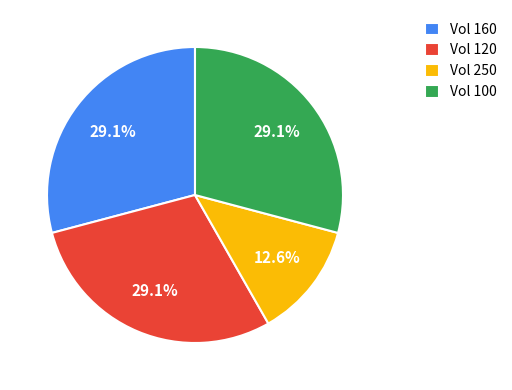

What is the smallest slice in the pie chart?

Vol 250